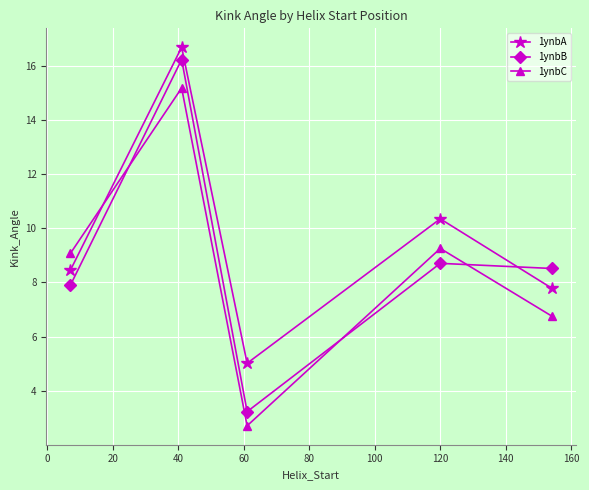

Which series ends up on top after the final intersection of 1ynbC and 1ynbB?

1ynbB